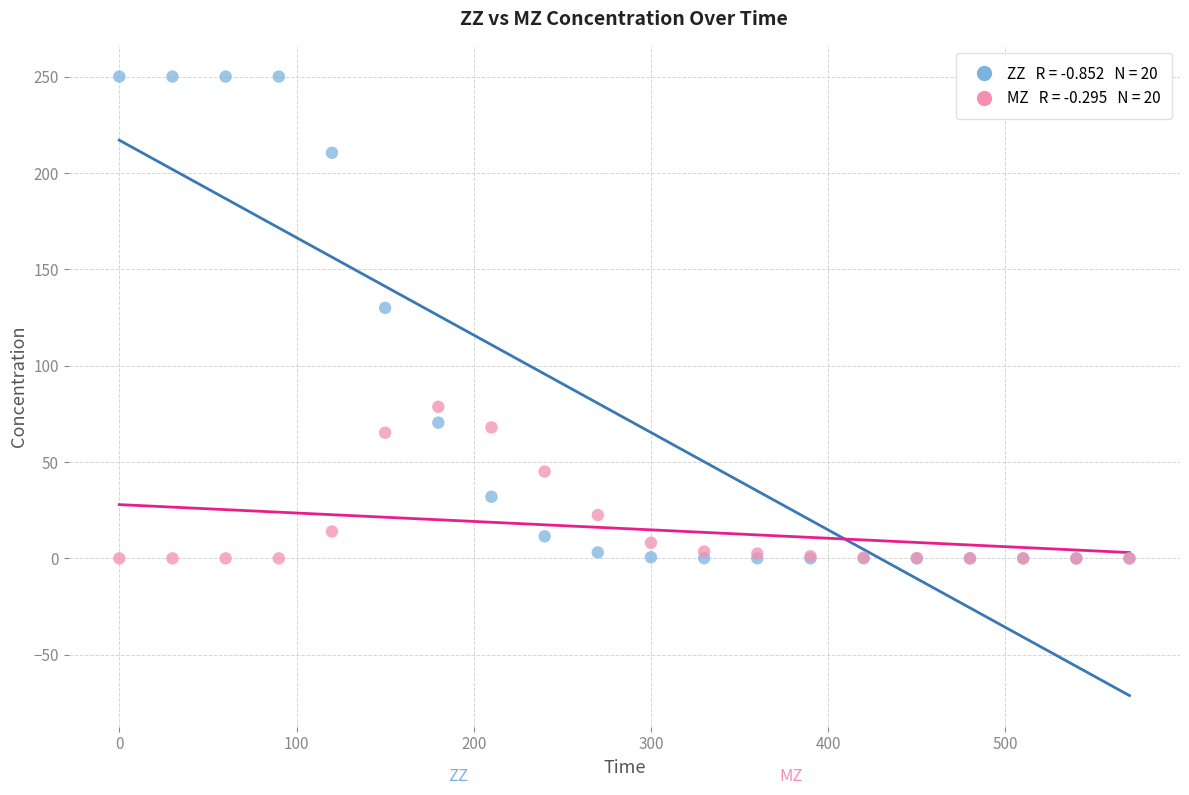

Across all series, what Y value is closest to 125?

130.0